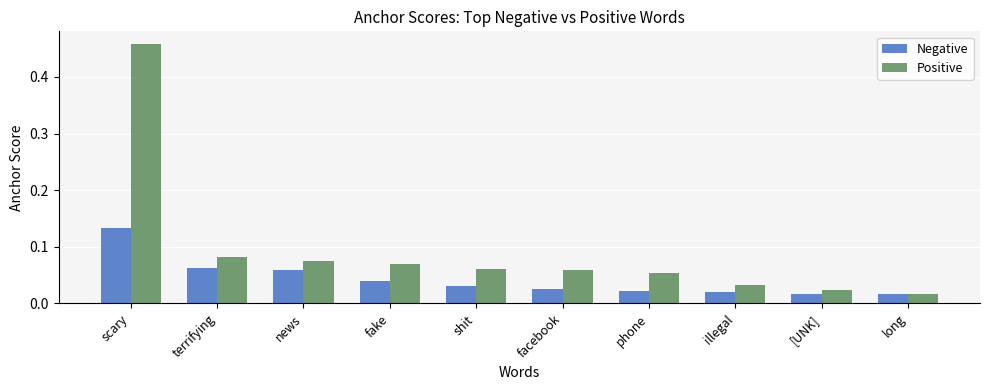

List the series in order of their peak value, highest first.

Positive, Negative